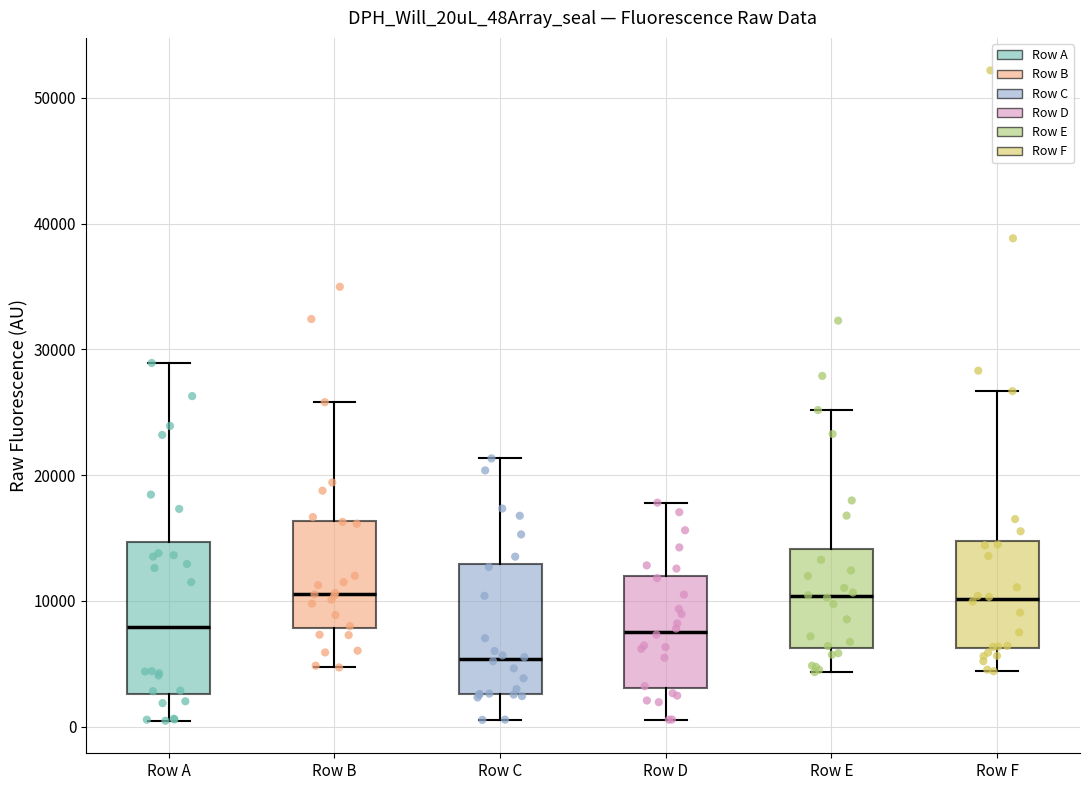

Which box's median line is the lowest?

Row C